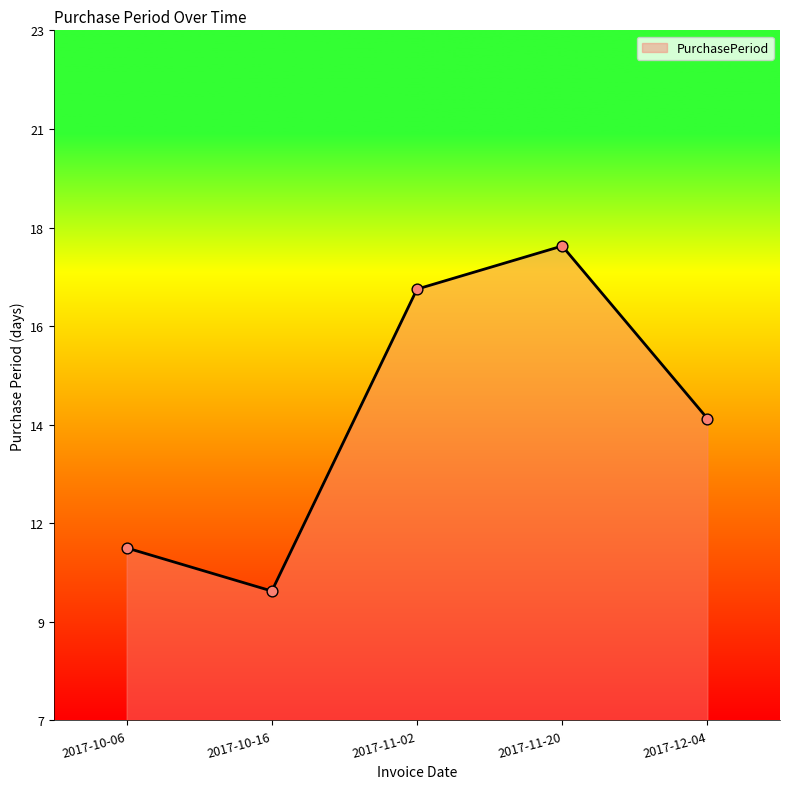

Between 2017-10-16 and 2017-10-06, which is larger?

2017-10-06